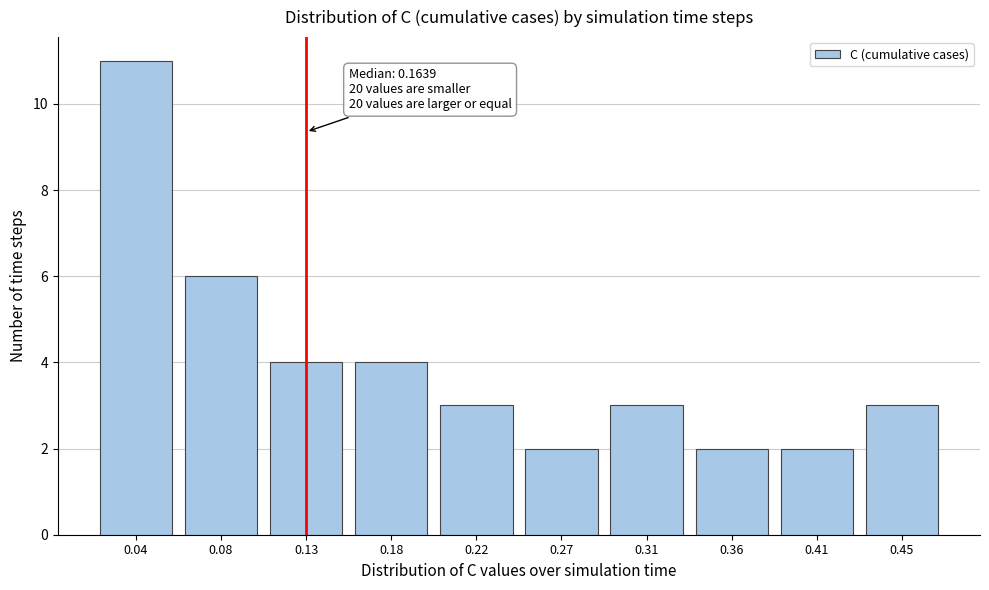

Reading left to right, extract all data points from this chart.

11	6	4	4	3	2	3	2	2	3